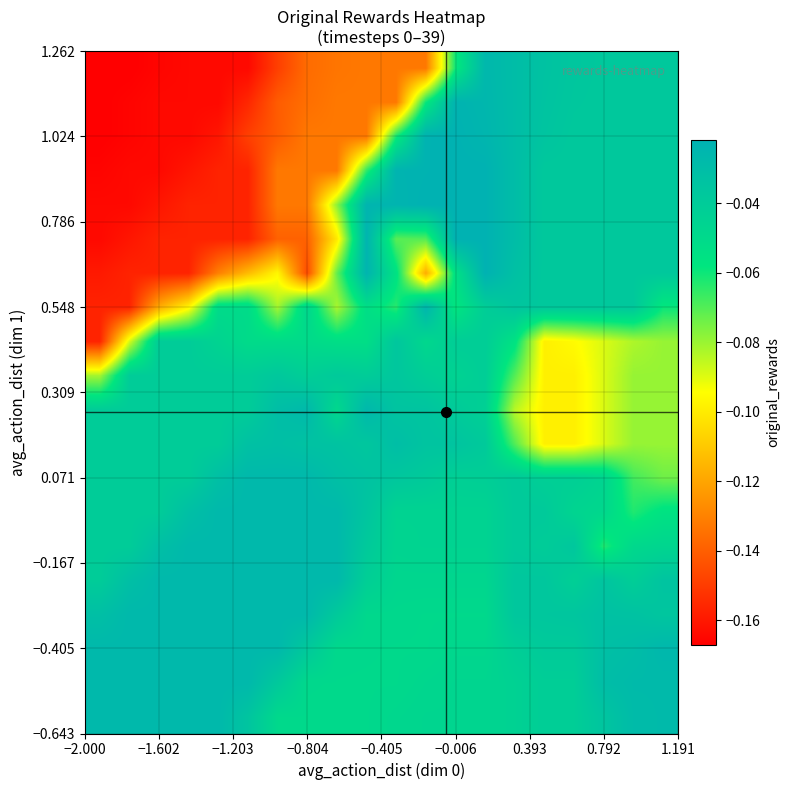

What is the smallest value displayed?

-0.2